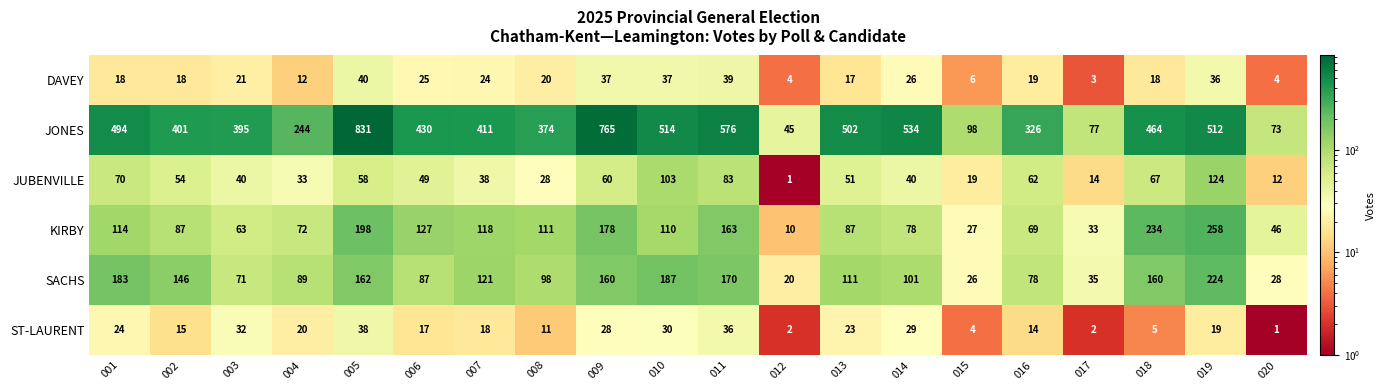

What is the difference between the second highest and second lowest values in the ST-LAURENT series?

34